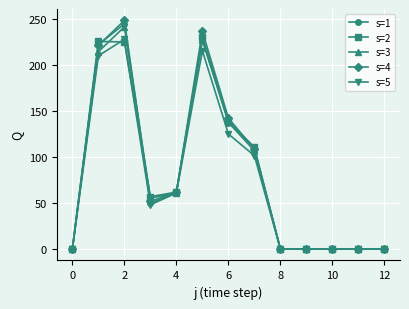

At how many categories does at least one series exceed 198?

3